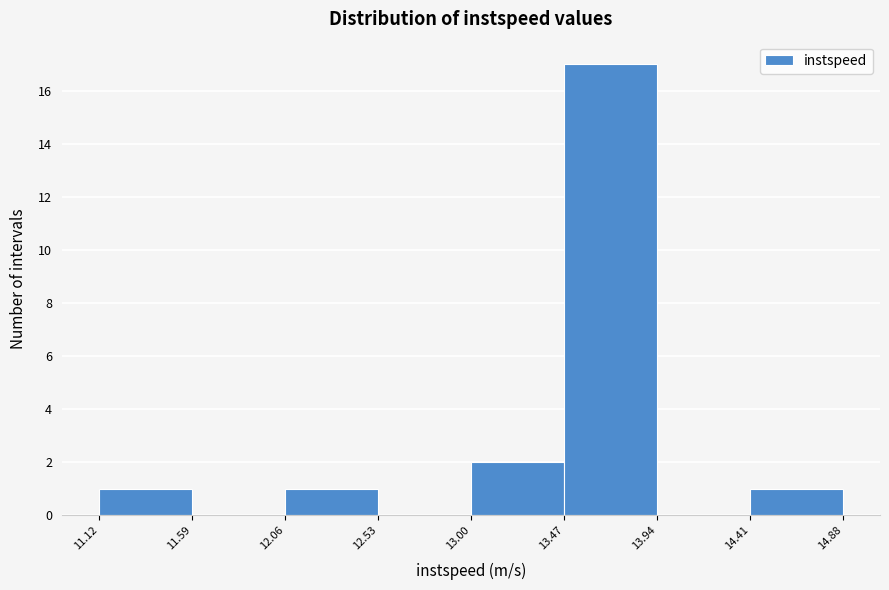

Which range on the x-axis has the tallest bar?

13.47 to 13.94